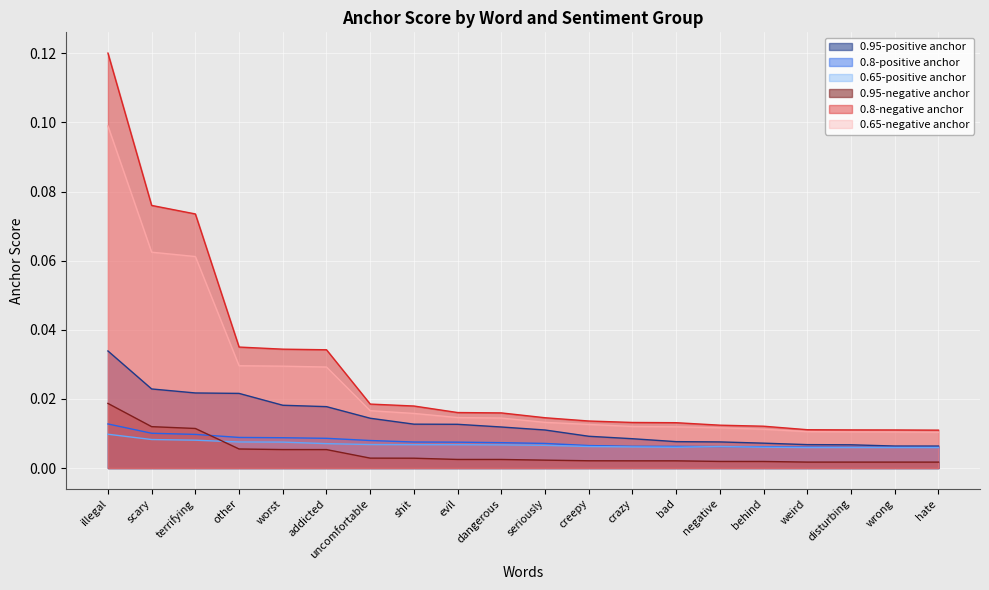

At which label does 0.65-positive anchor reach its peak?

illegal